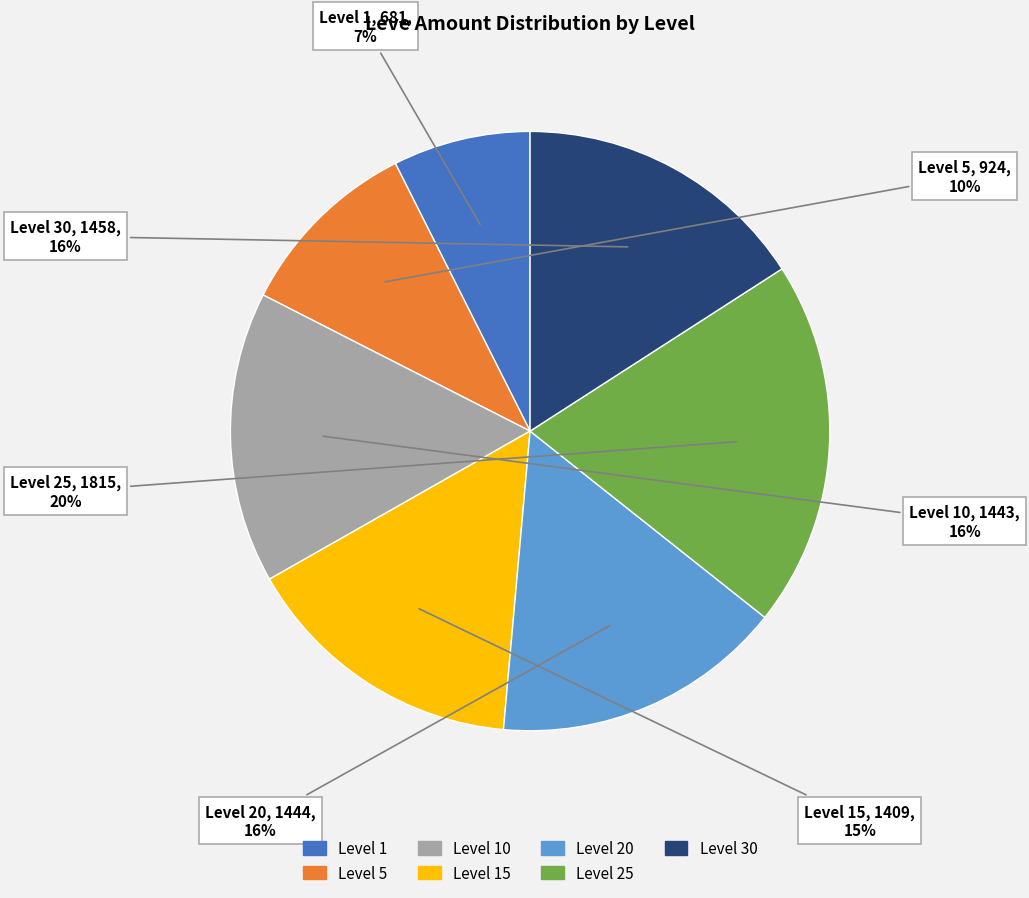

How many slices are in this pie chart?

7